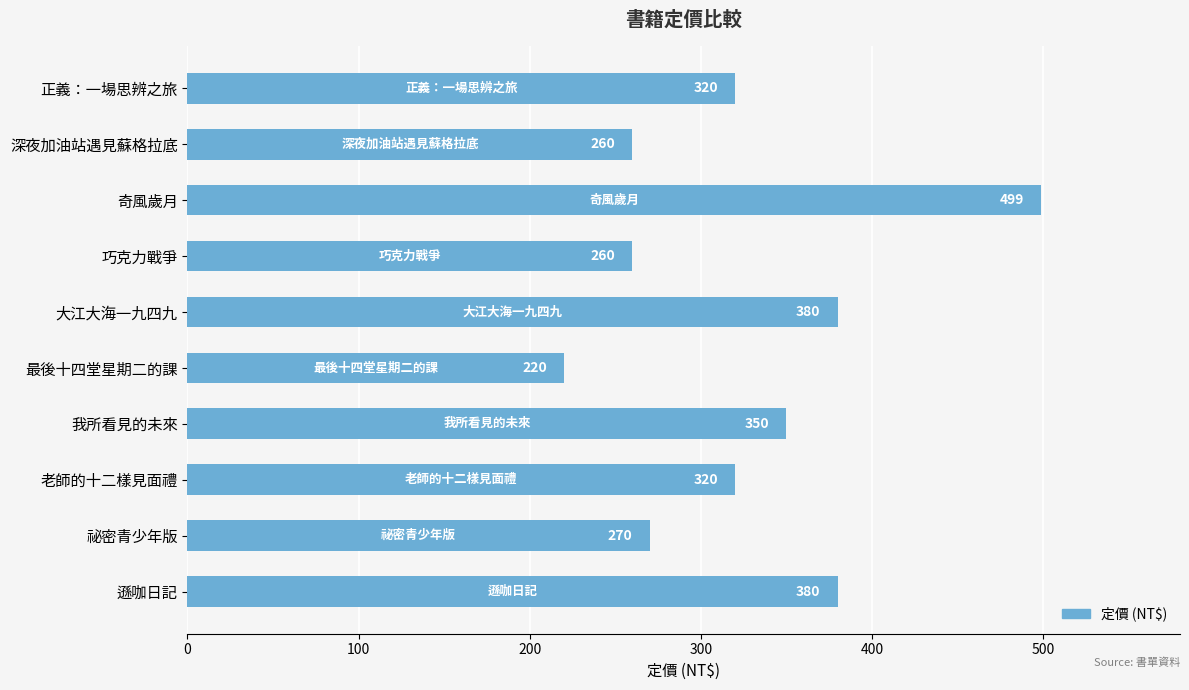

Where is the data nearest to the value 359?

我所看見的未來